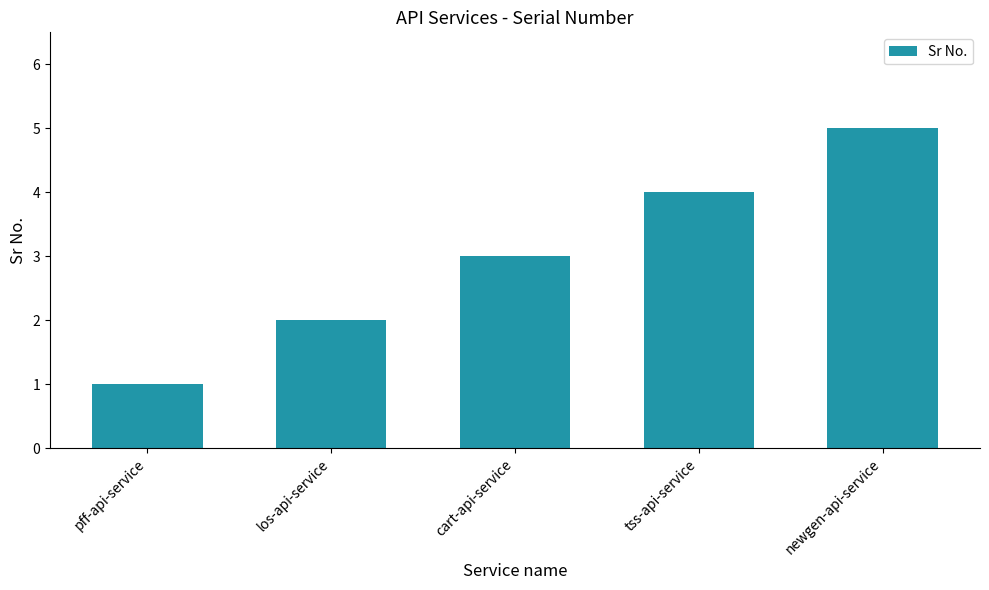

What is the change in value from los-api-service to tss-api-service?

+2